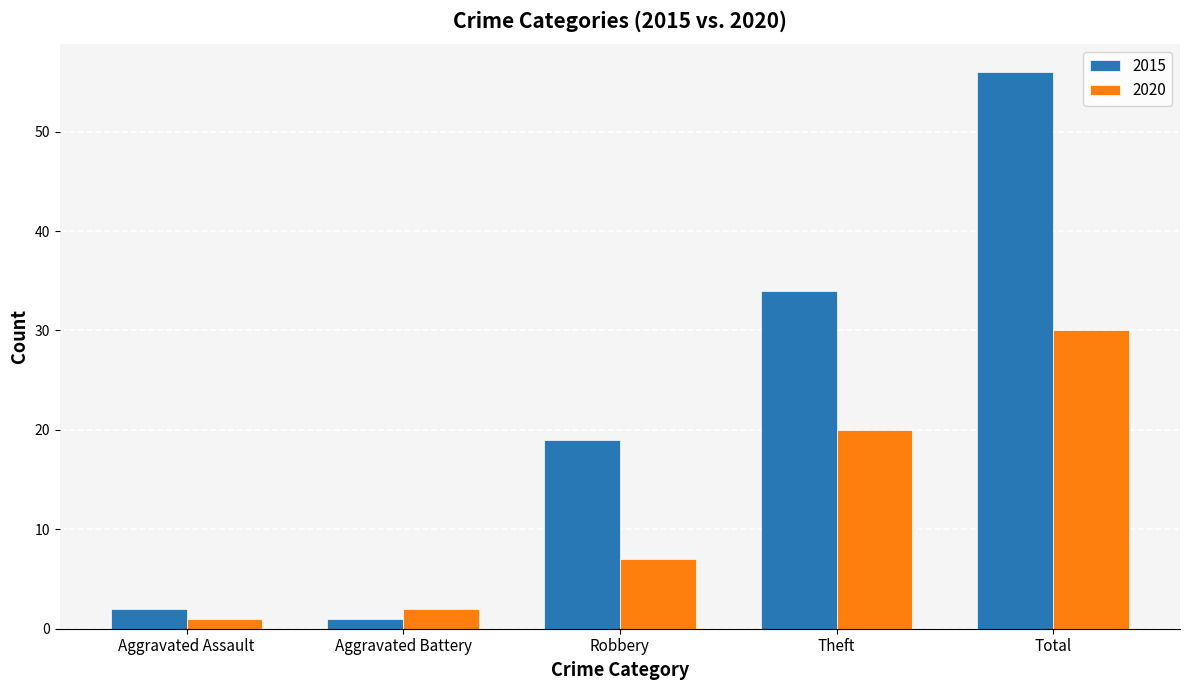

What is the value of the 2020 bar at the 1st from the left?

1